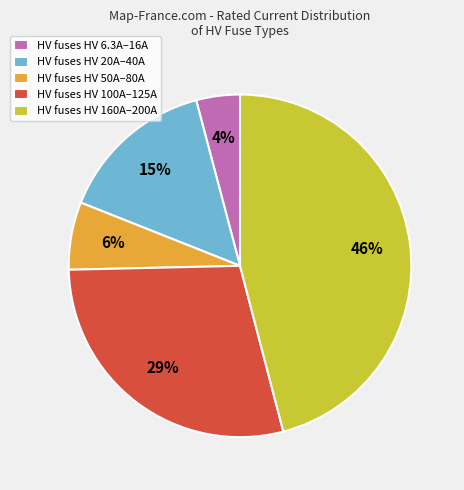

Rank the categories by value from highest to lowest.

HV fuses HV 160A–200A, HV fuses HV 100A–125A, HV fuses HV 20A–40A, HV fuses HV 50A–80A, HV fuses HV 6.3A–16A